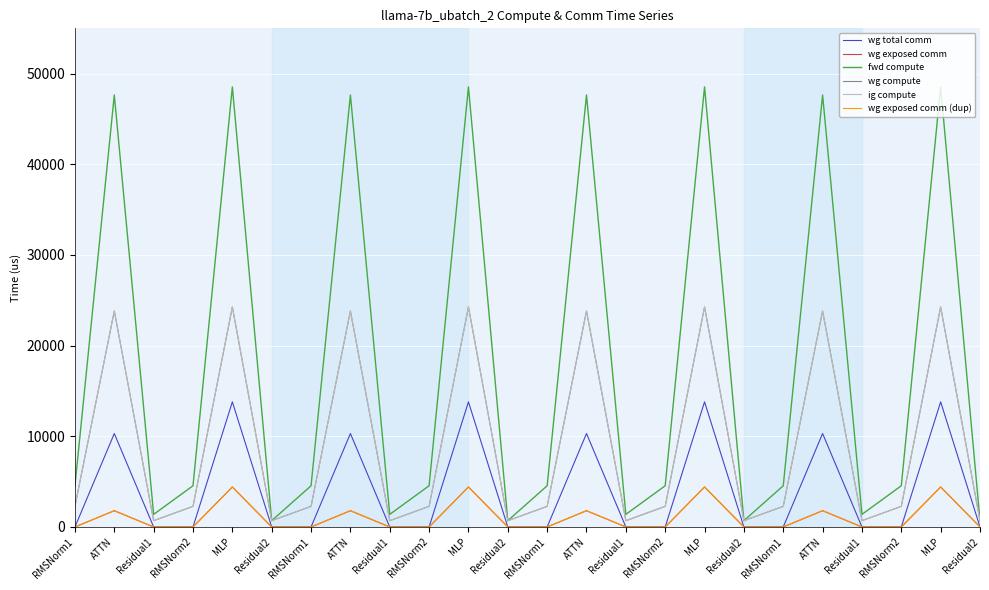

At which category does wg exposed comm (dup) reach its first local peak?

ATTN